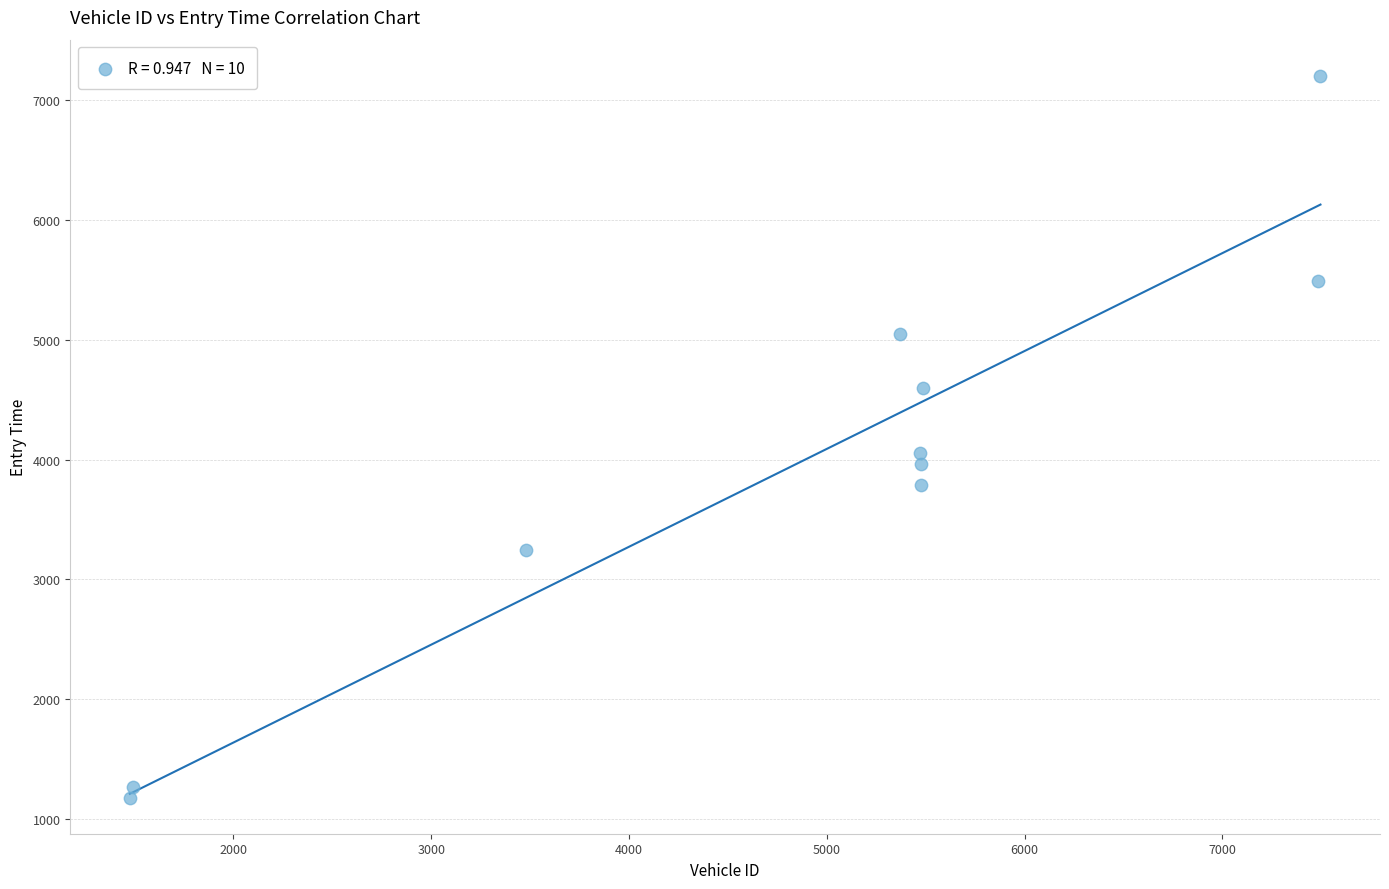

What is the range of Y values (max minus min)?

6030.5